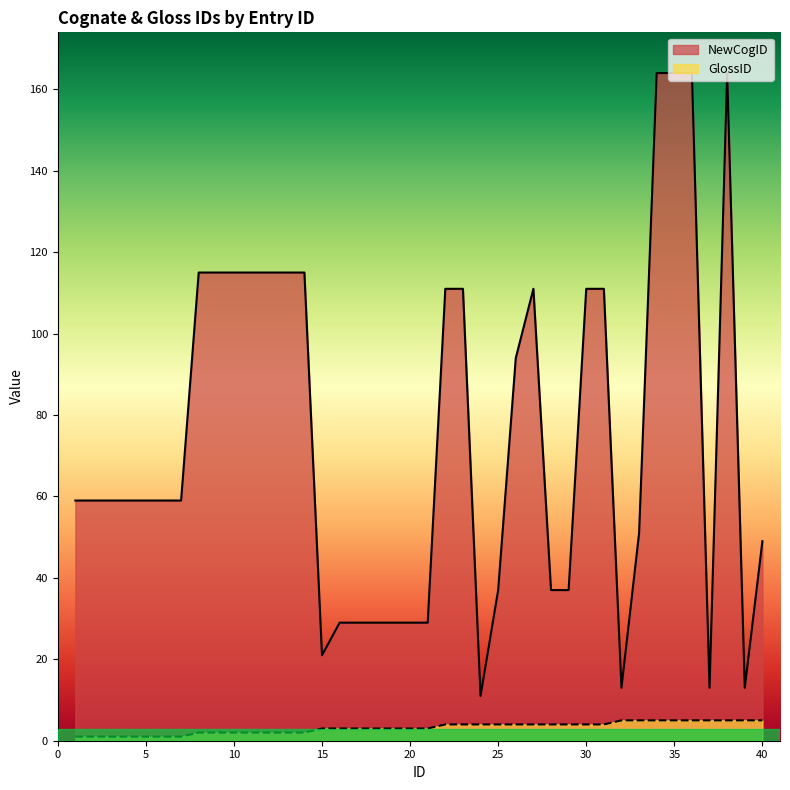

Which series has the widest spread of values?

NewCogID